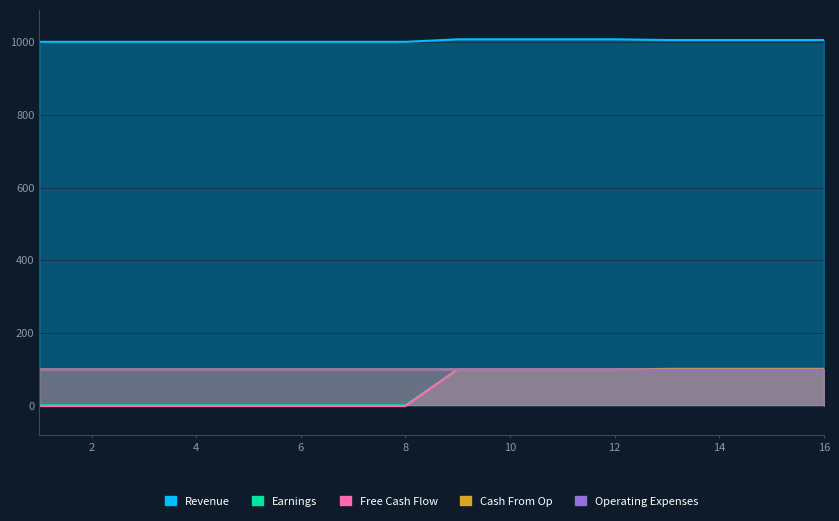

At which label does Free Cash Flow first exceed 100?

13